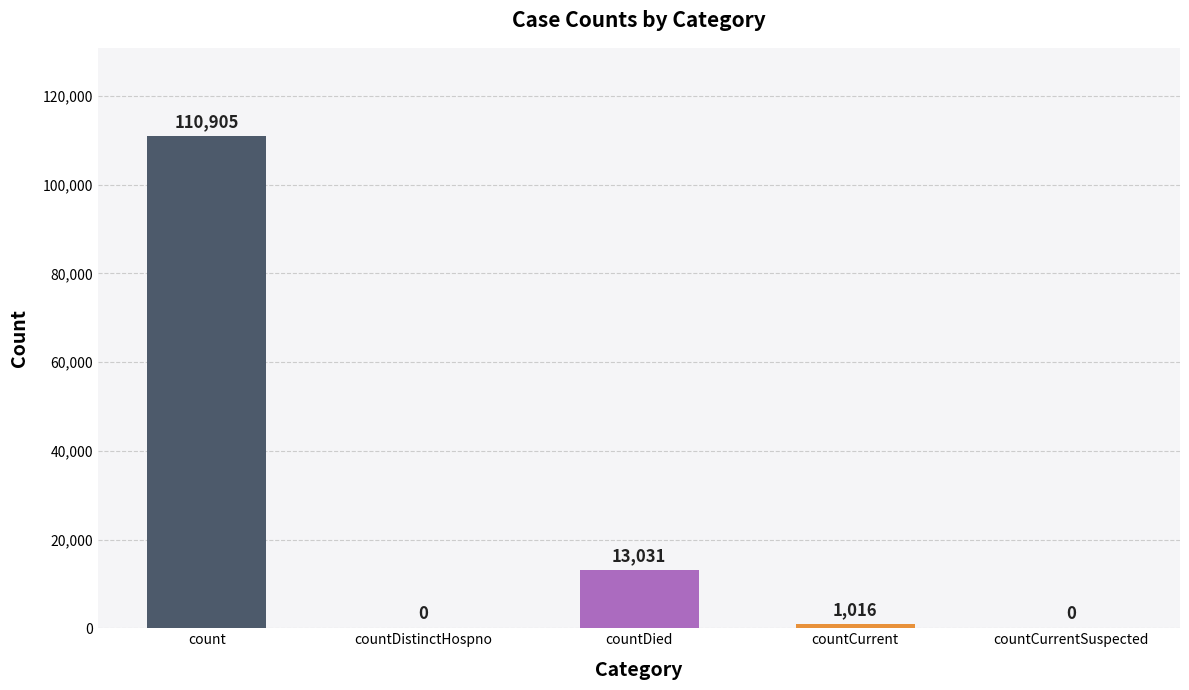

What is the greatest value displayed?

110905